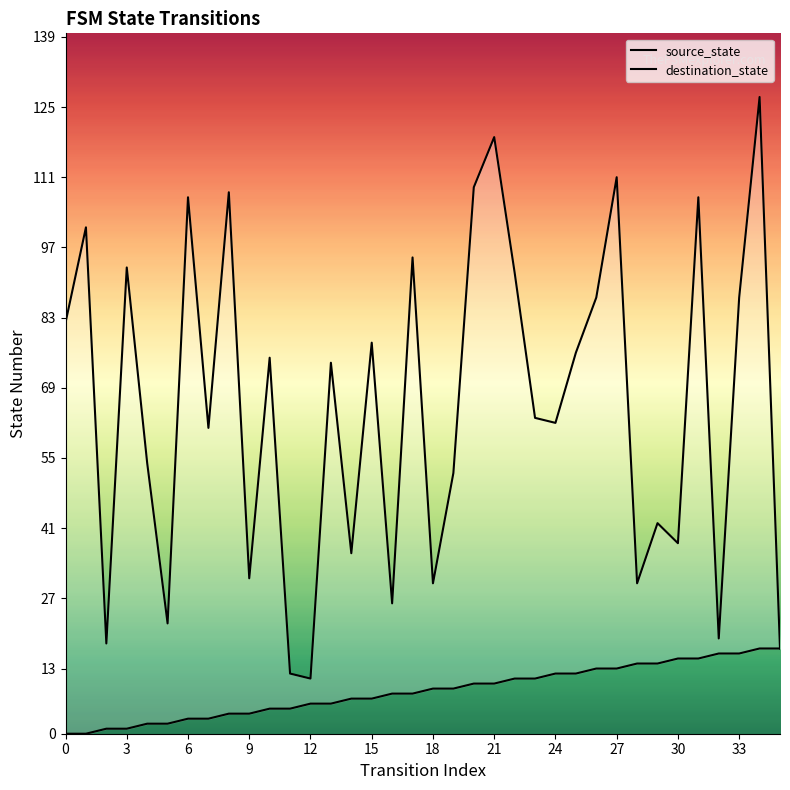

Does the chart display data point markers on the line(s)?

No